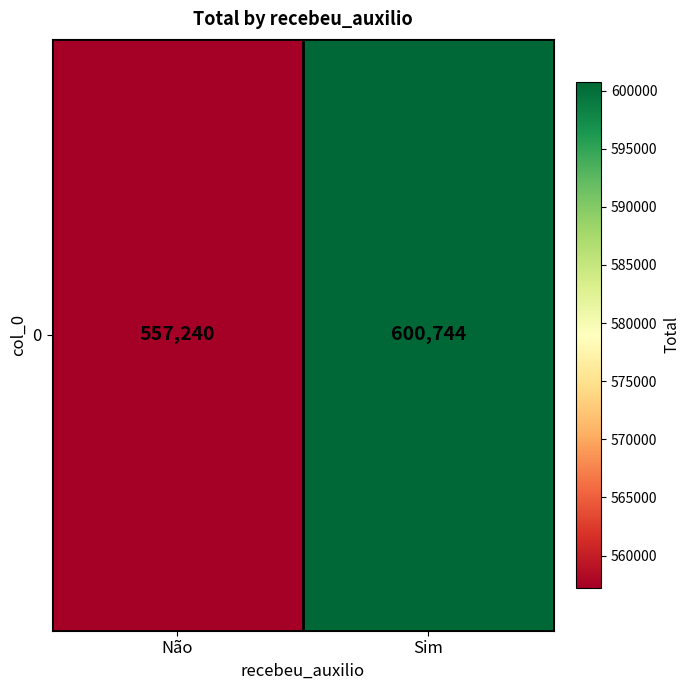

Which has a higher value, Sim or Não?

Sim